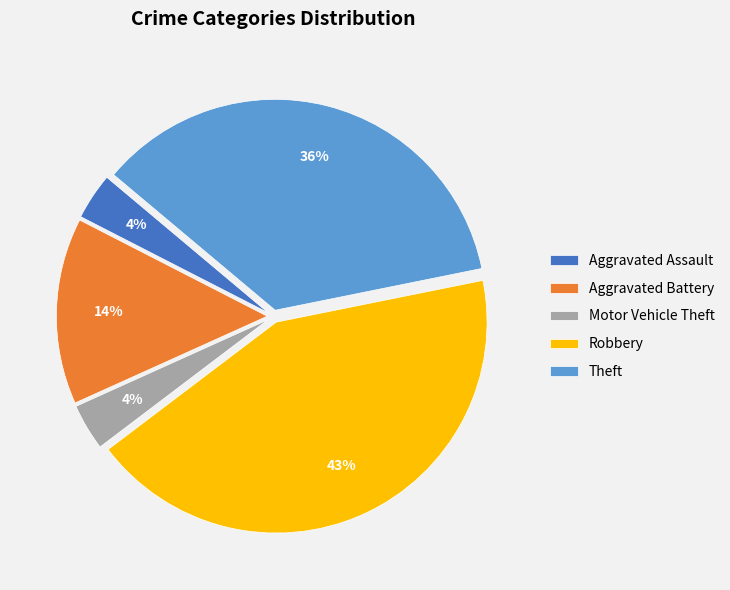

To the nearest percent, what is the average slice percentage?

20%